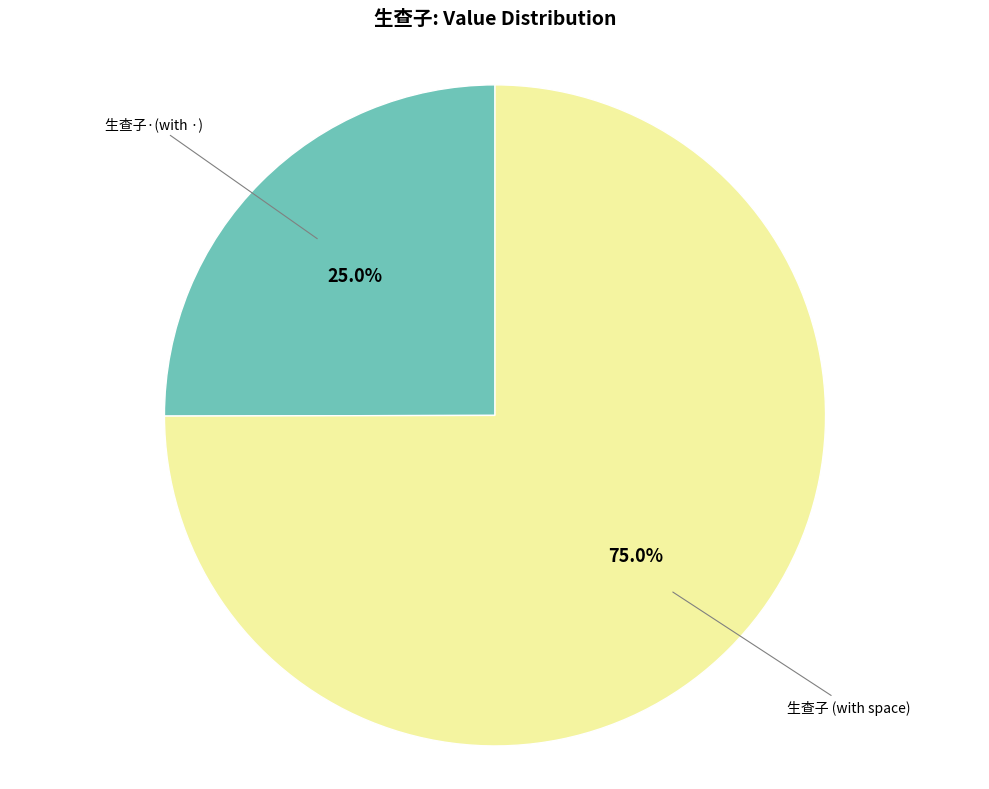

Is there a majority slice in this chart?

Yes